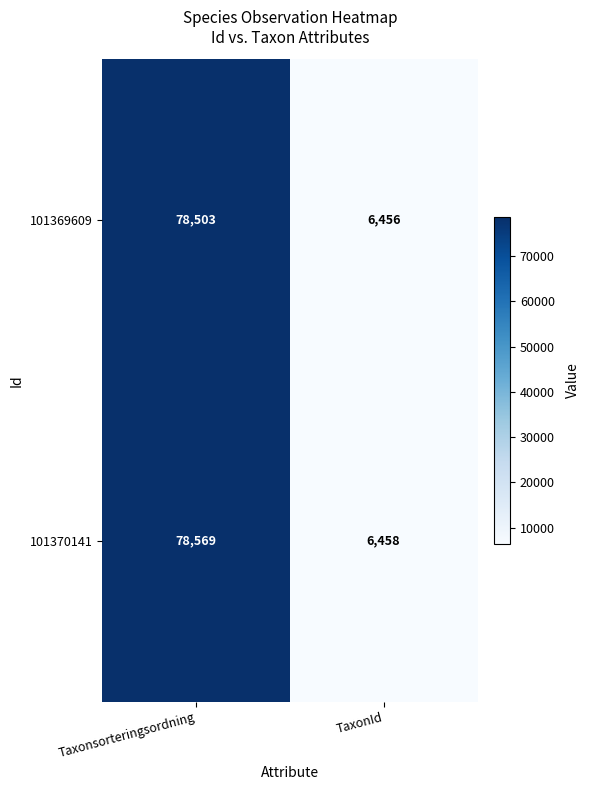

True or false: 101370141 has a value of 2745 at TaxonId.

False